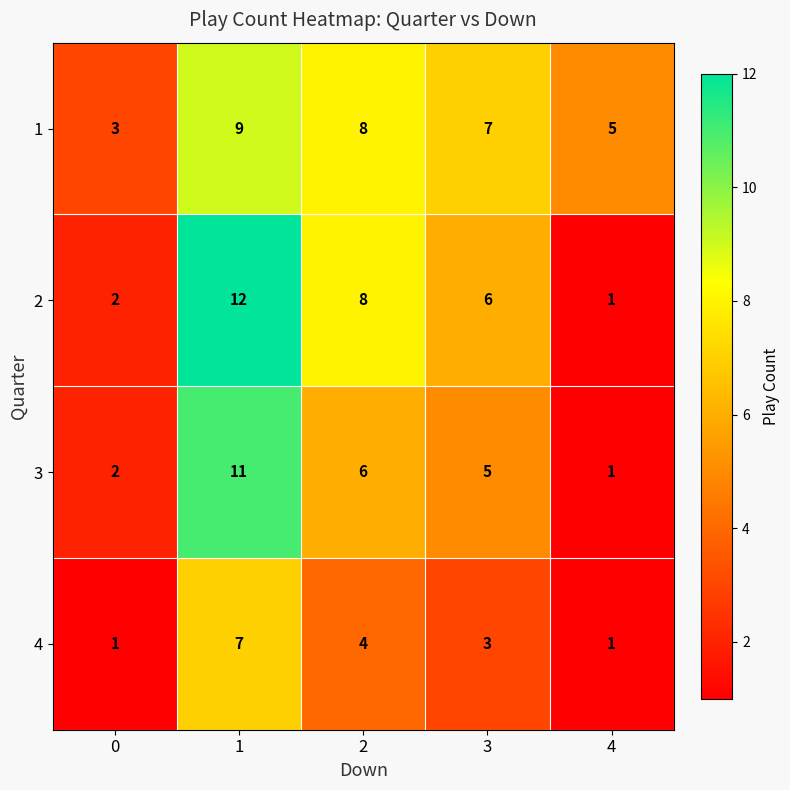

What is the greatest value displayed?

12